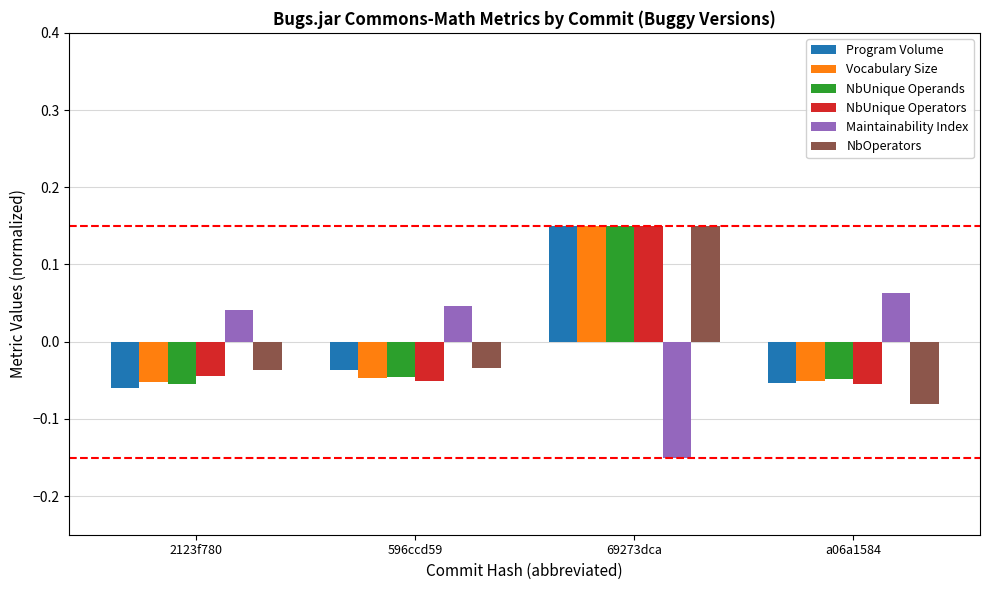

Where does the NbOperators series first go above 0?

69273dca